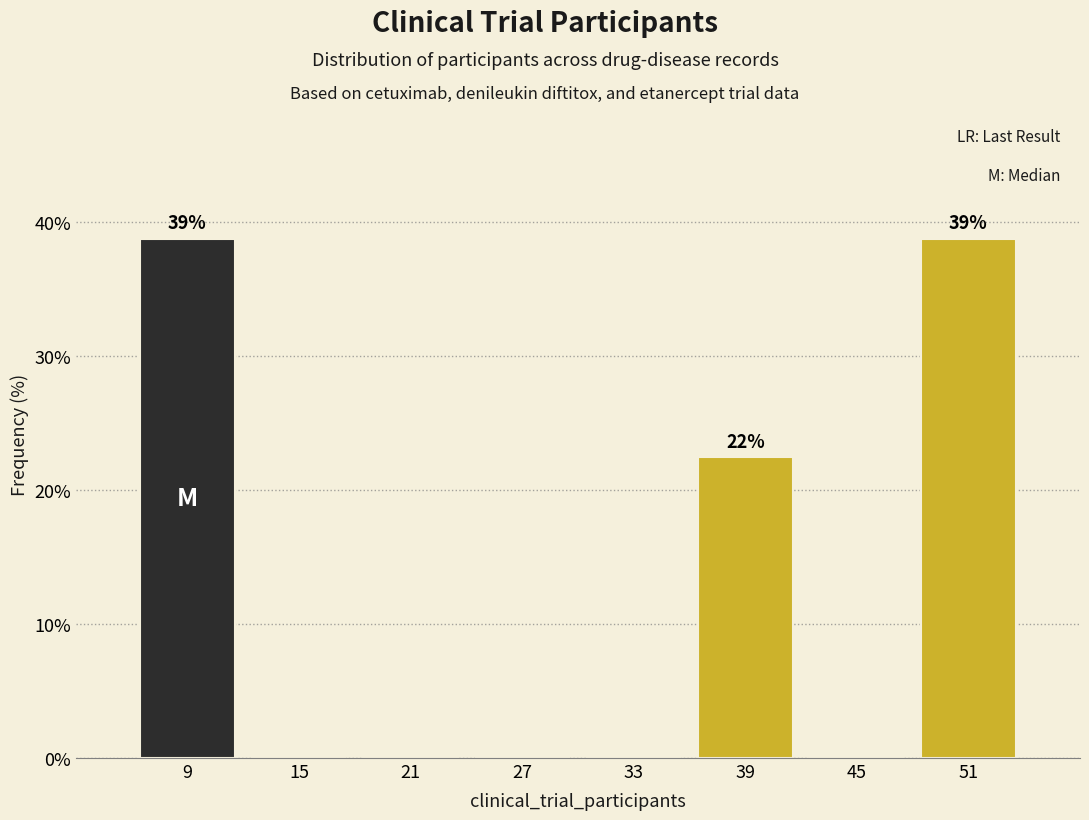

Reading left to right, list all the values displayed in this chart.

9=38.8	15=0.0	21=0.0	27=0.0	33=0.0	39=22.4	45=0.0	51=38.8